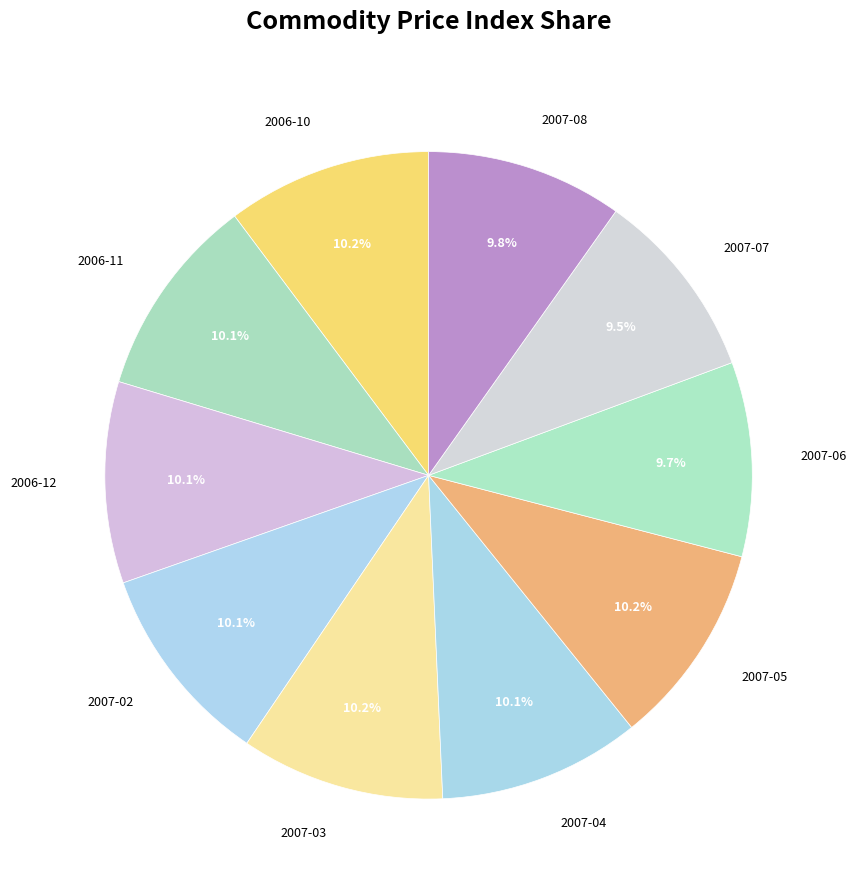

What is the ratio of the value at 2006-10 to the value at 2007-04?

1.0